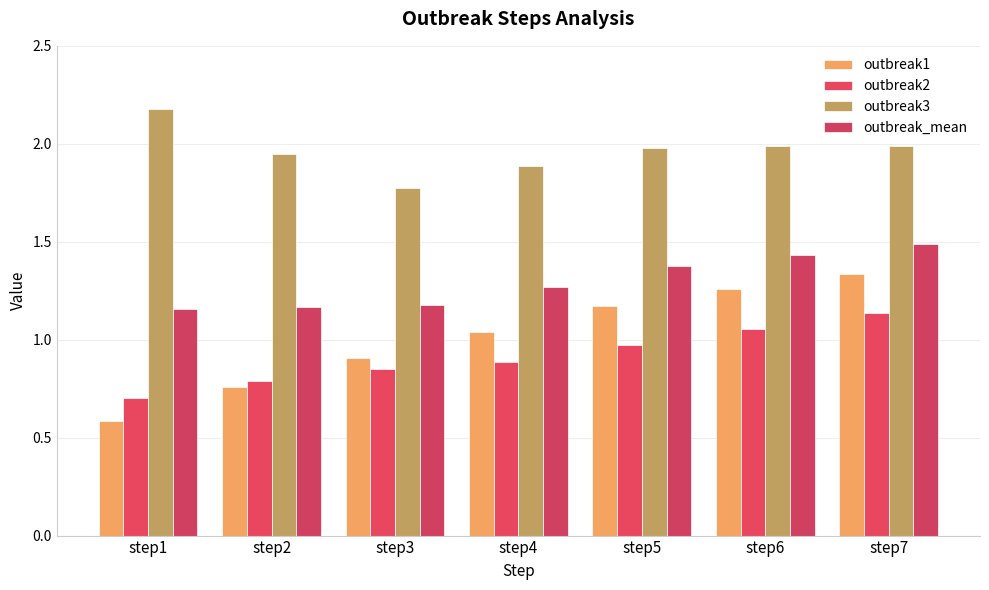

Does the chart contain any negative values?

No